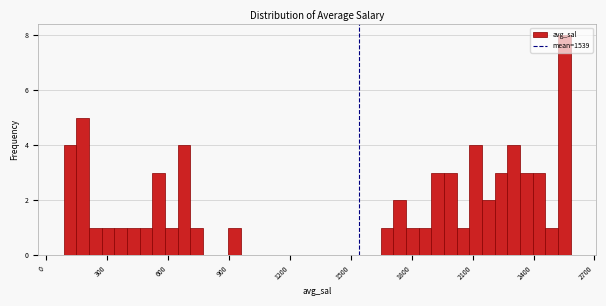

Around what value on the x-axis is the tallest bar? Give the approximate position of its centre, as read against the axis.

2550